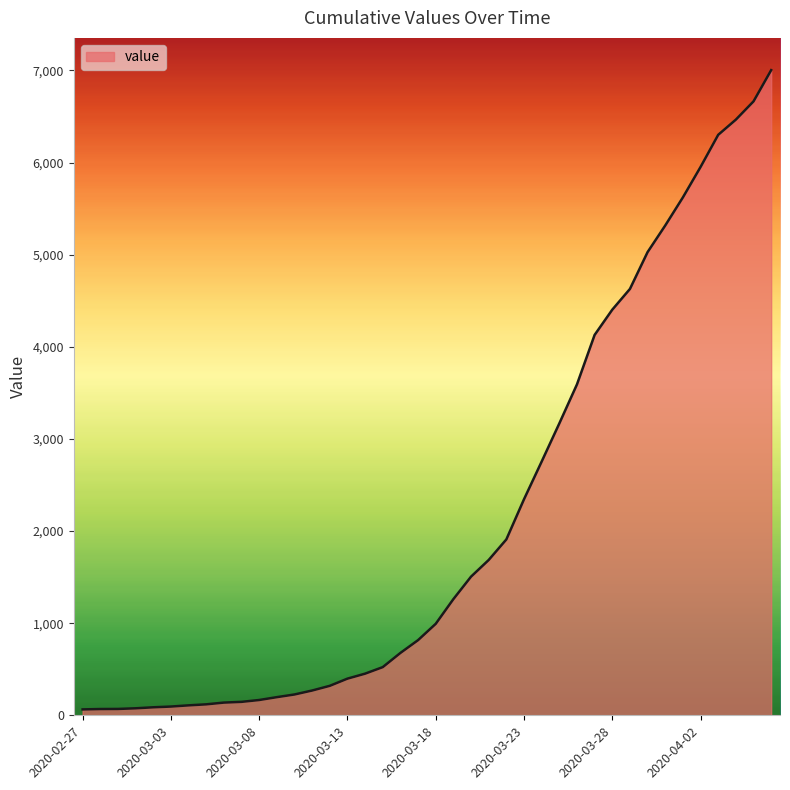

What is the difference between the maximum and minimum values?

6939